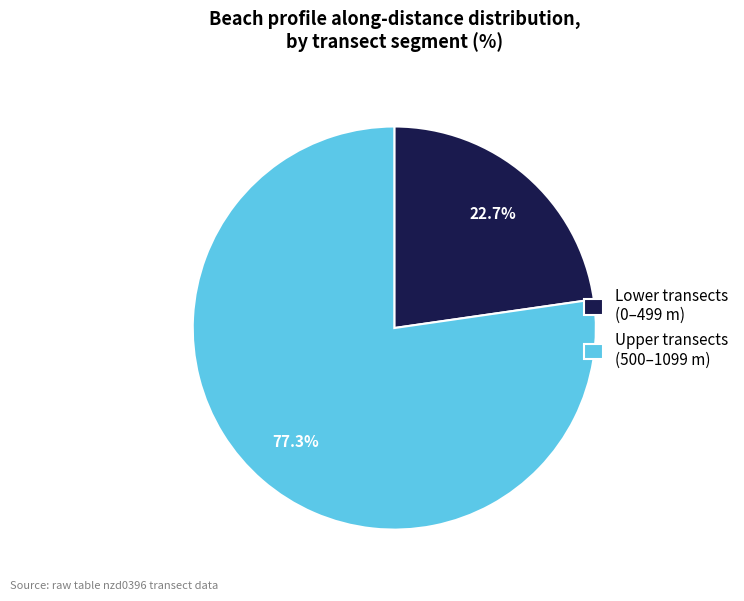

Which category has the smallest portion of the pie?

Lower transects (0–499 m)